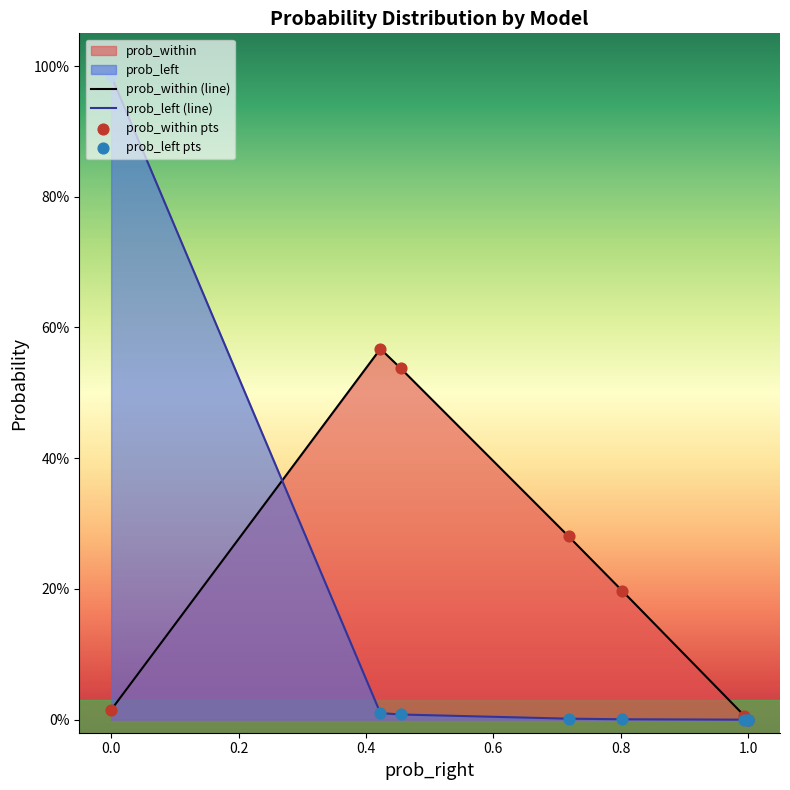

Which series contains the highest Y value?

prob_left